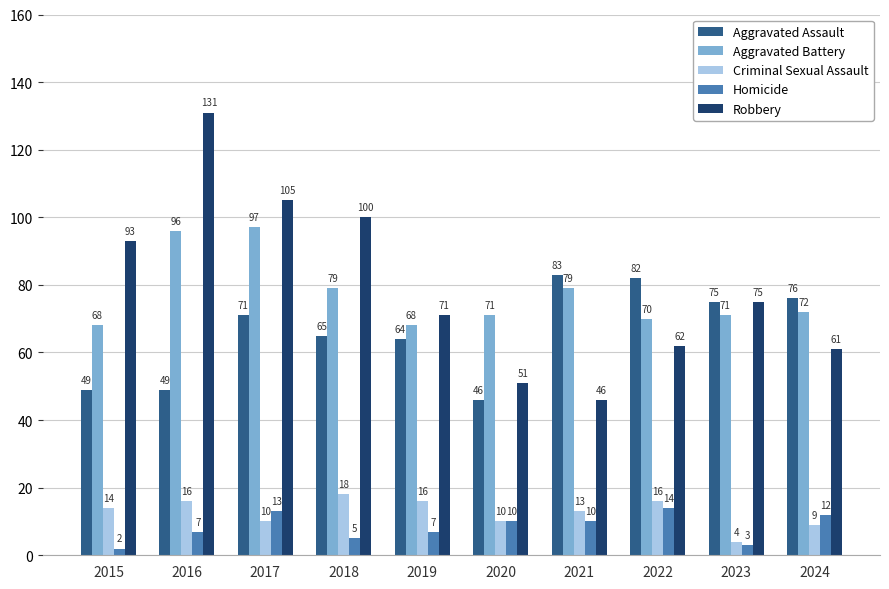

Rank the series by their maximum value, from lowest to highest.

Homicide, Criminal Sexual Assault, Aggravated Assault, Aggravated Battery, Robbery